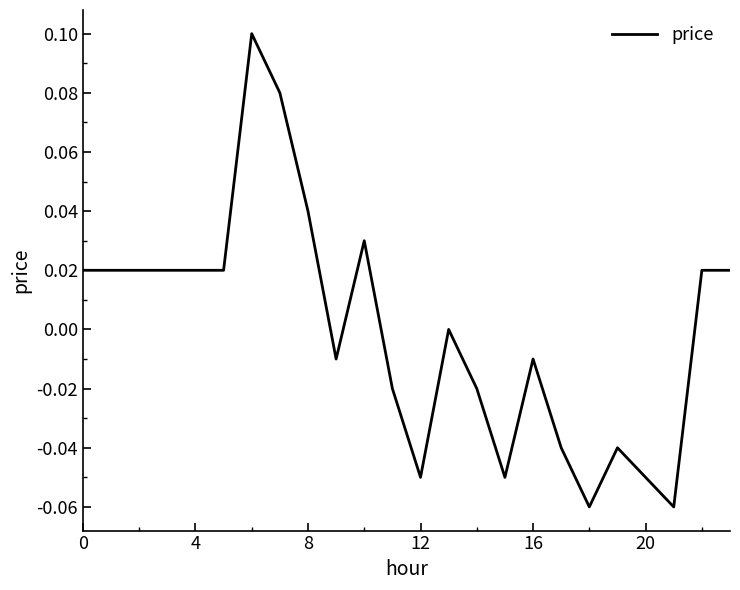

How many categories are shown in the chart?

24